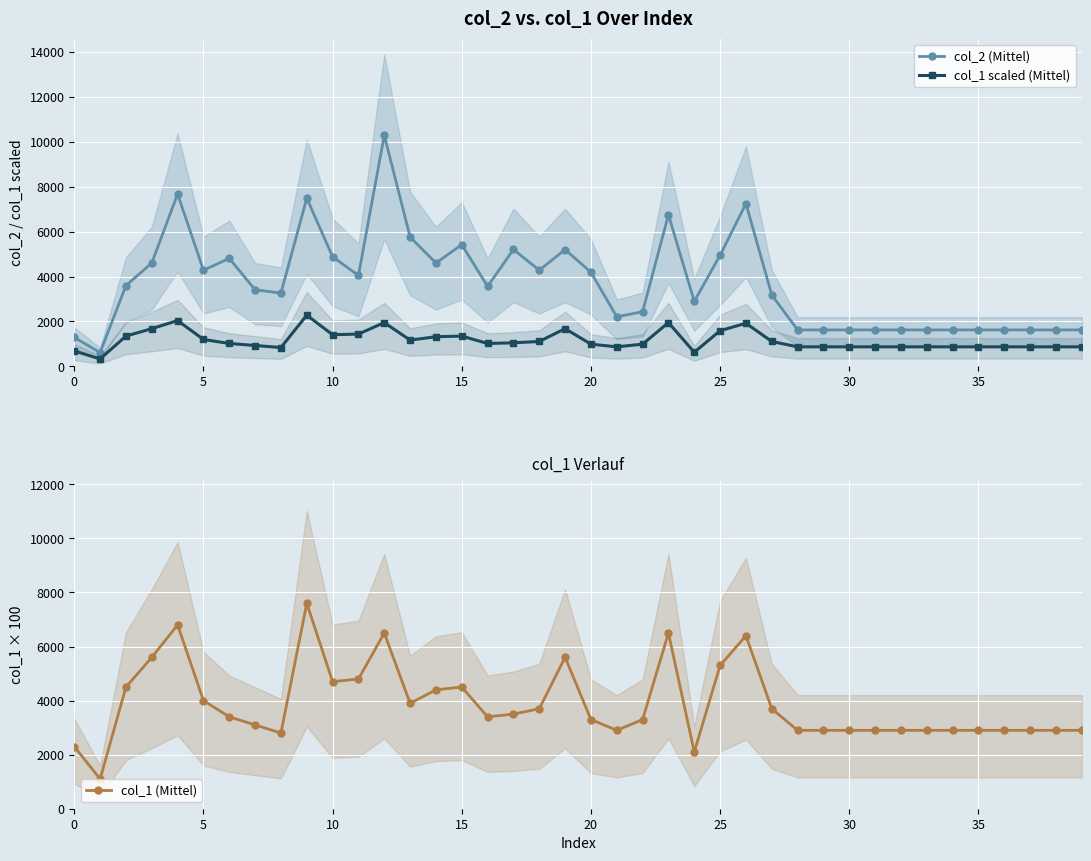

In col_1 scaled (Mittel), how many points are higher than both neighbors (excluding endpoints)?

7